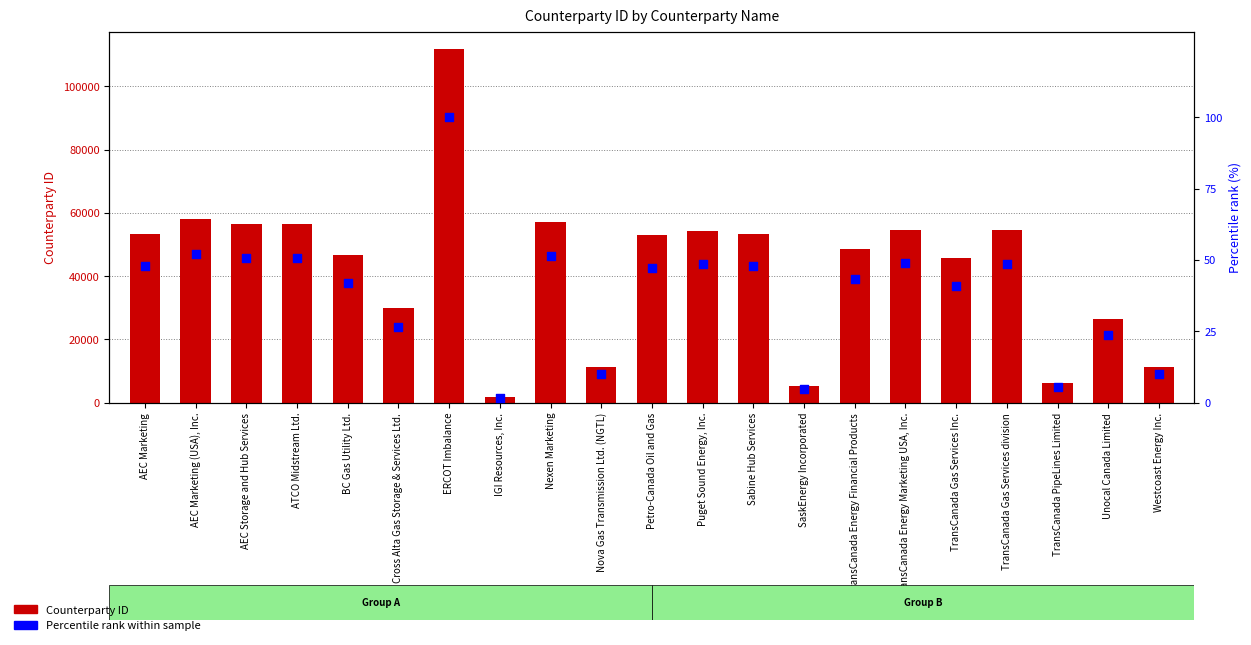

Which series has the widest spread of Y values?

Counterparty ID